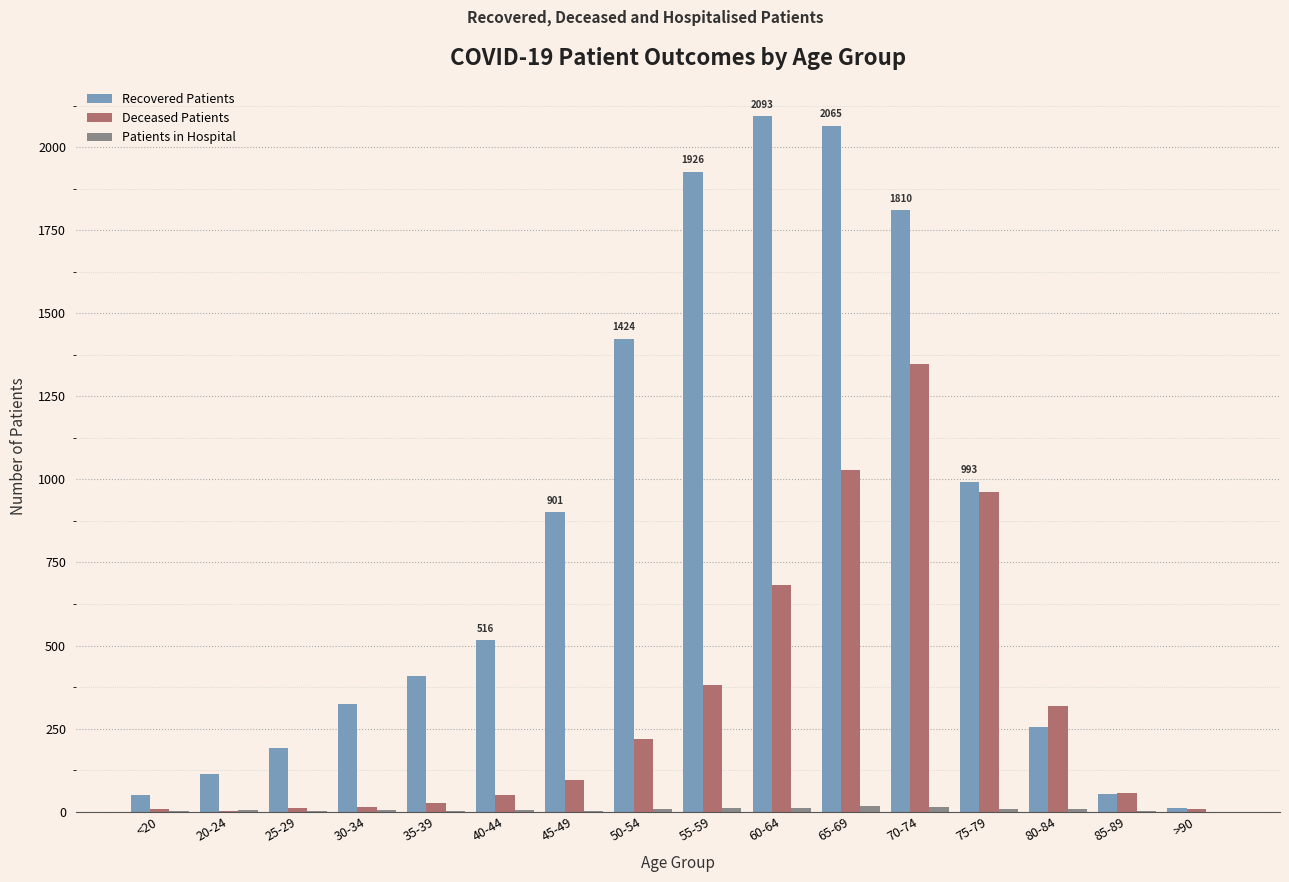

Which has a higher value, 75-79 or 20-24?

75-79